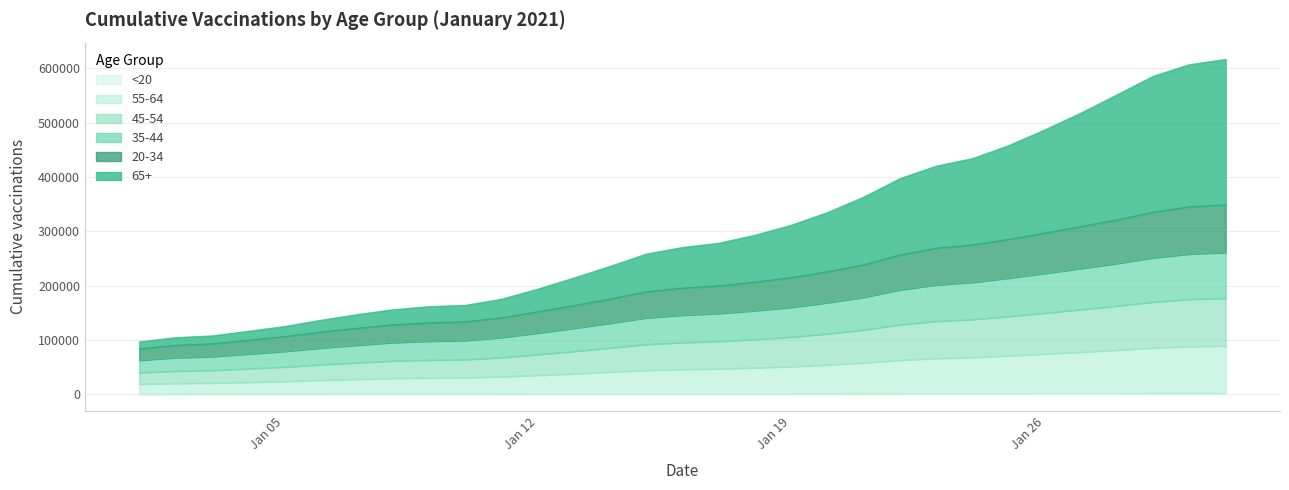

True or false: 20-34 and 65+ cross at least once.

False